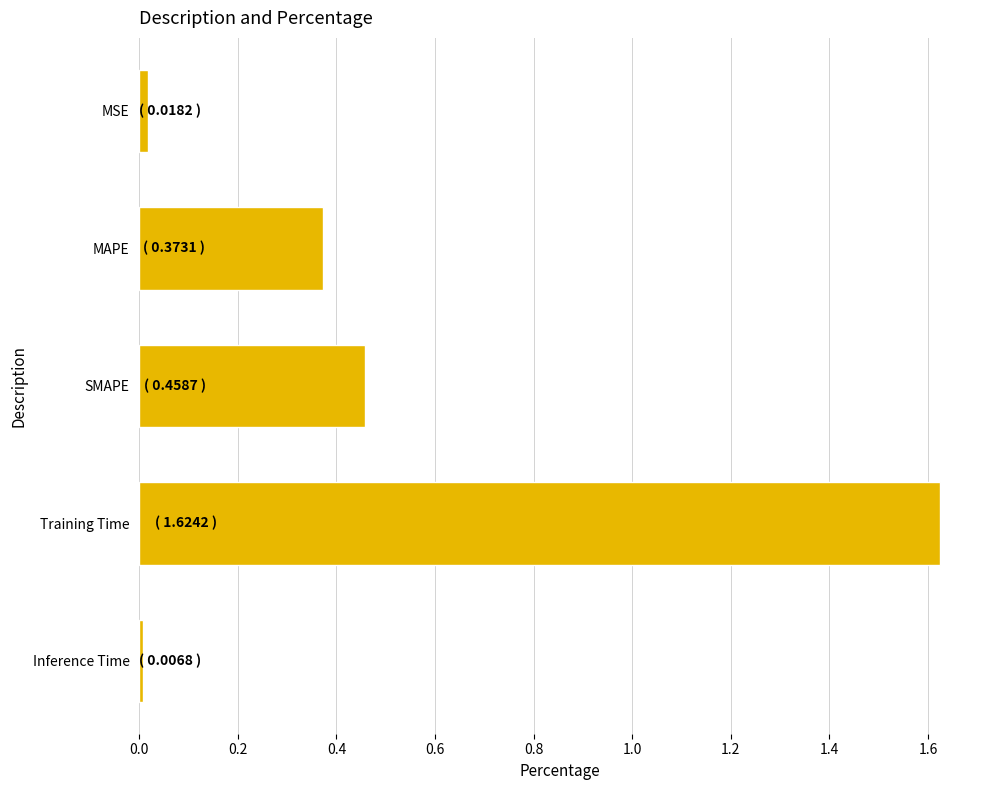

What is the label of the 1st bar from the top?

MSE